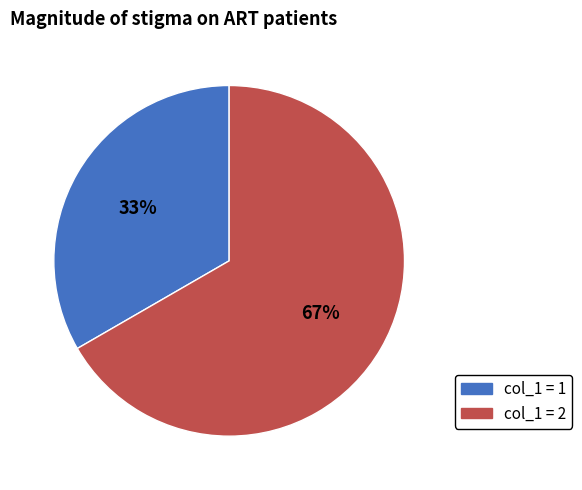

Count the number of slices in the pie.

2